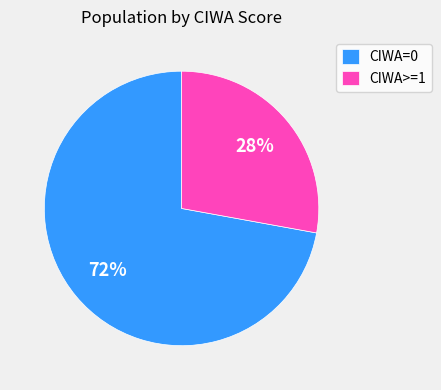

Between CIWA>=1 and CIWA=0, which is larger?

CIWA=0